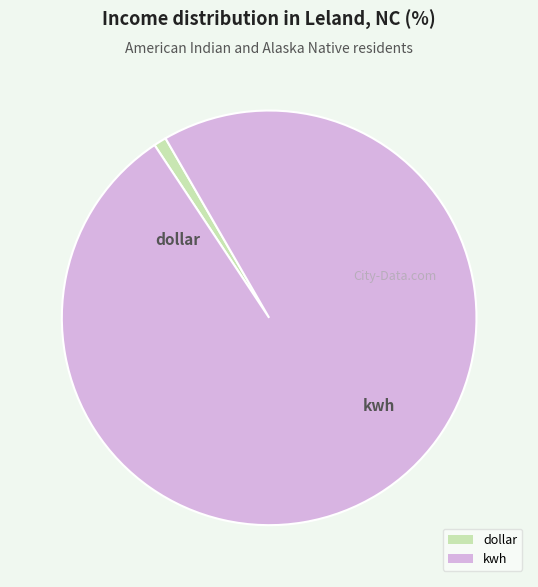

Count the number of slices in the pie.

2